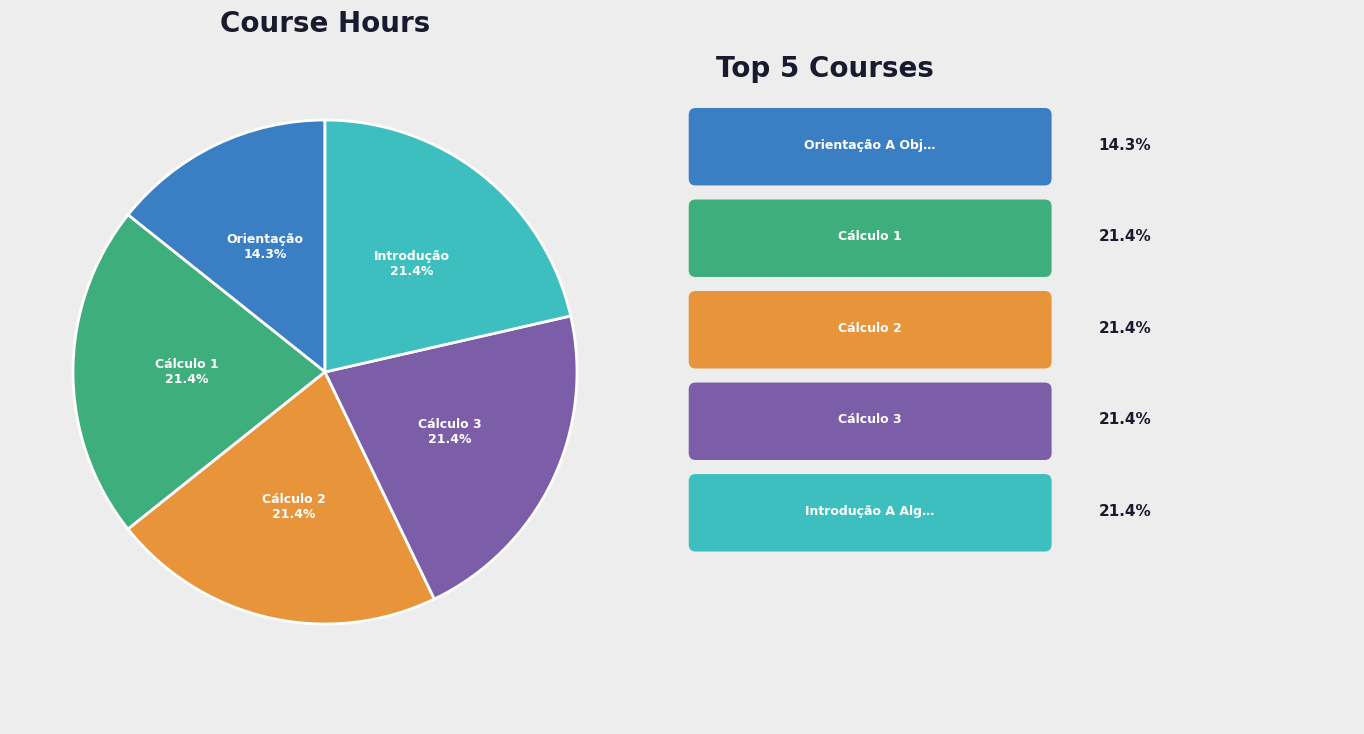

Is there any slice that represents more than half of the pie?

No